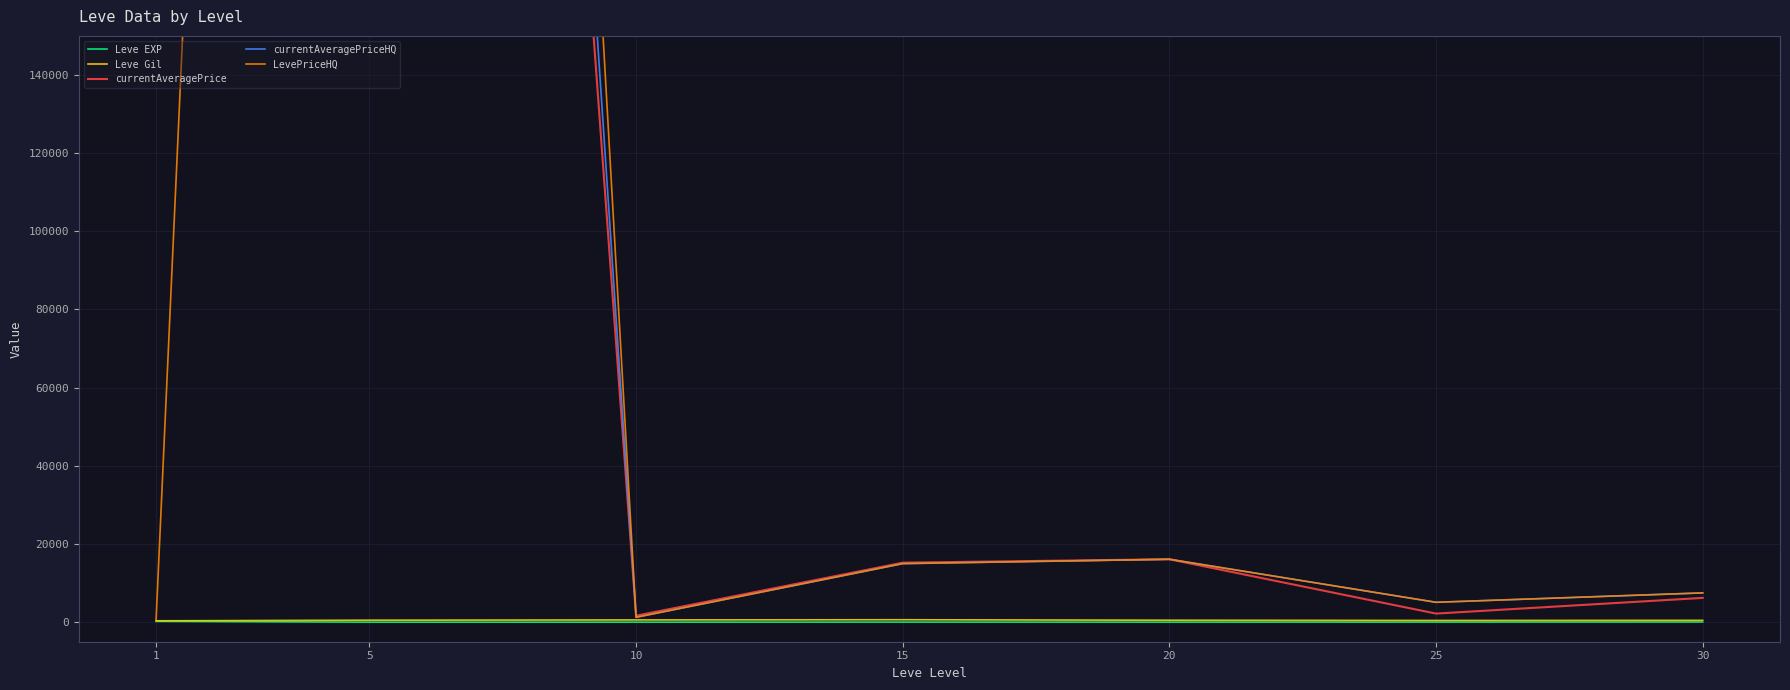

True or false: Leve EXP and currentAveragePrice intersect in this chart.

False